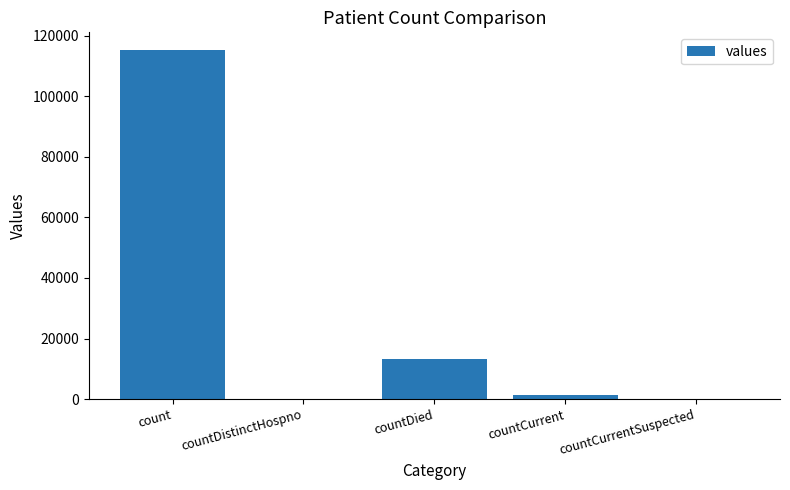

What is the sum of all values?

130105